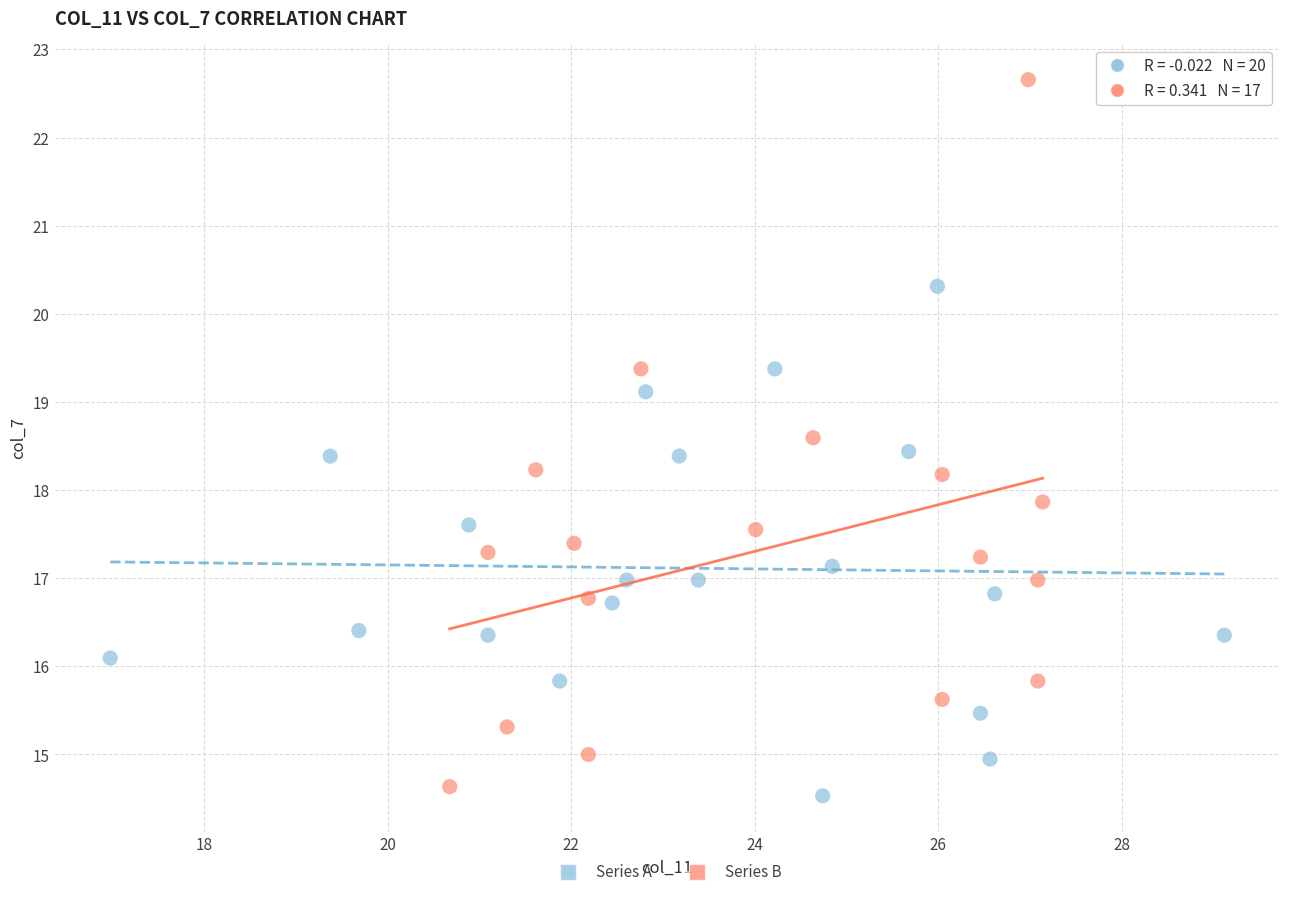

Which series reaches the minimum Y coordinate?

Series A